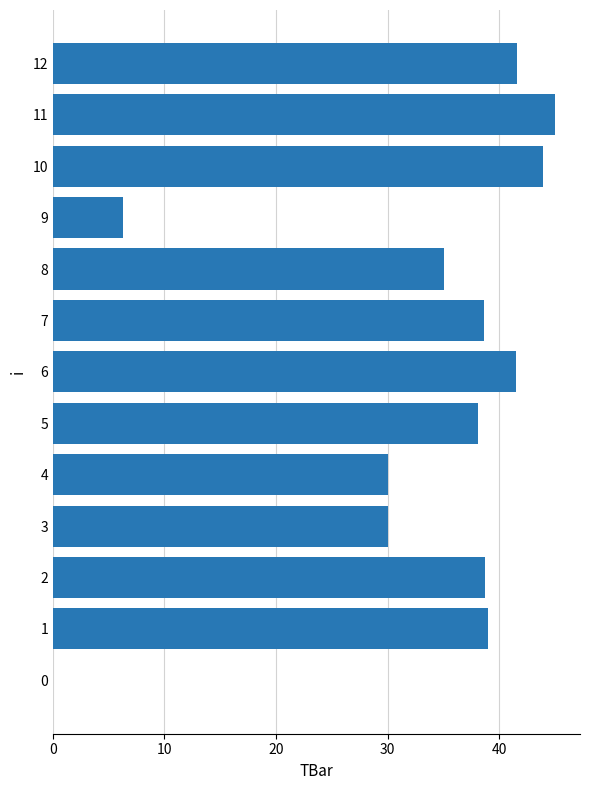

Does the chart contain stacked bars?

No